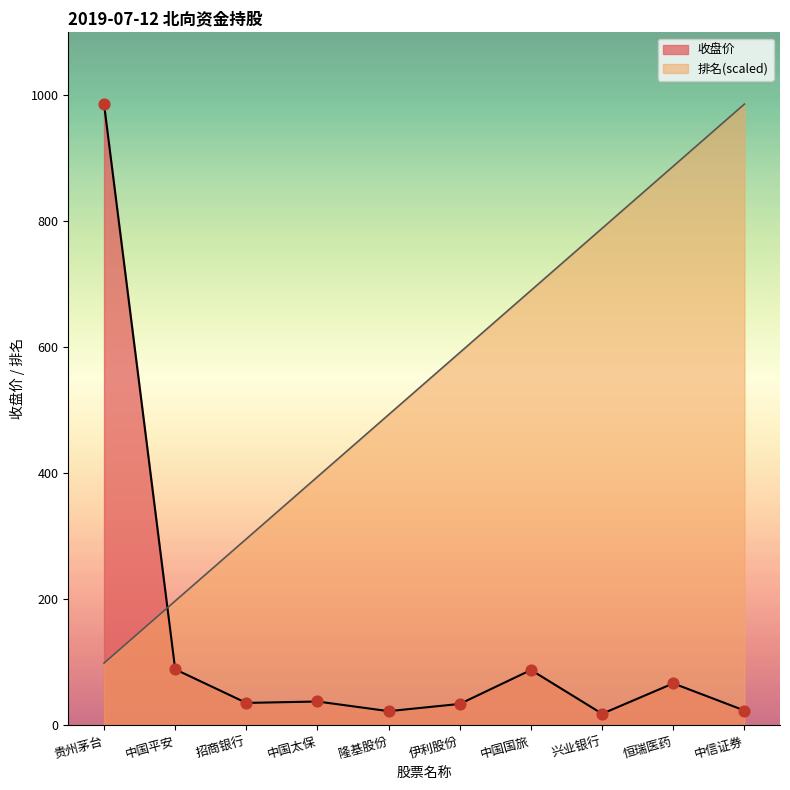

What is the change in value from 中国平安 to 恒瑞医药?

-22.3